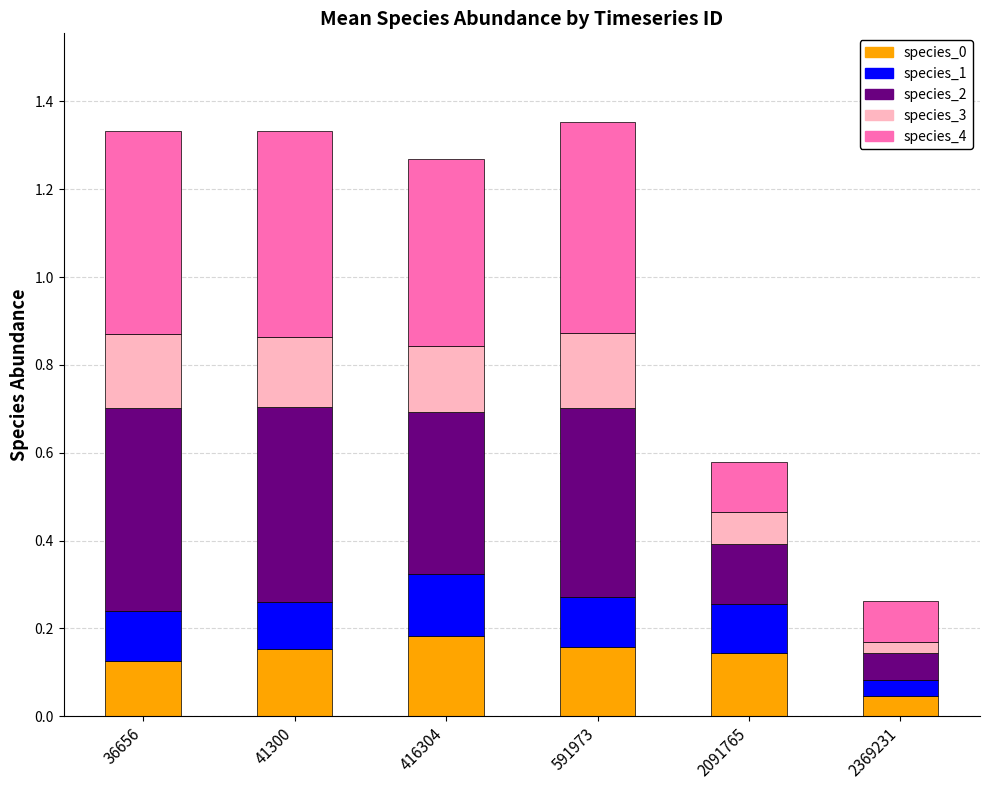

How many series are shown in this chart?

5